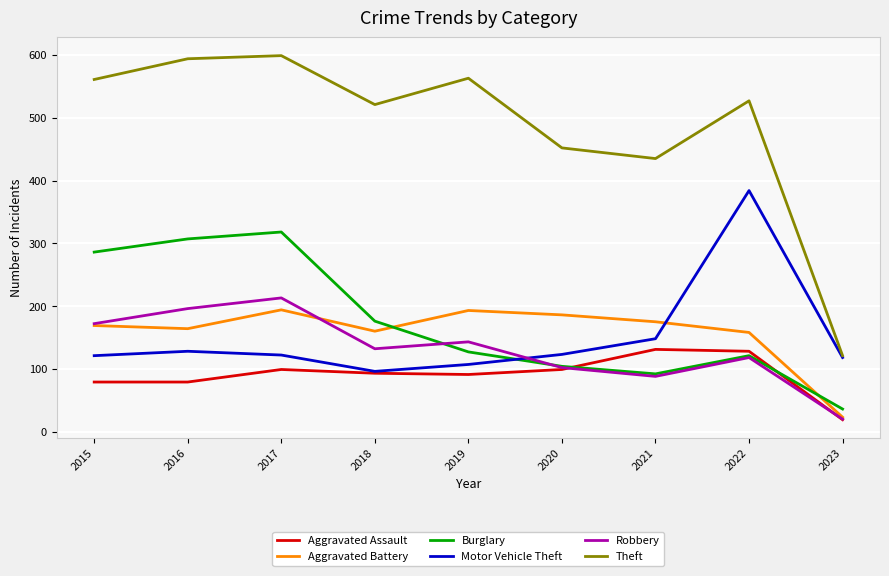

Read the Motor Vehicle Theft value at 2015.

121